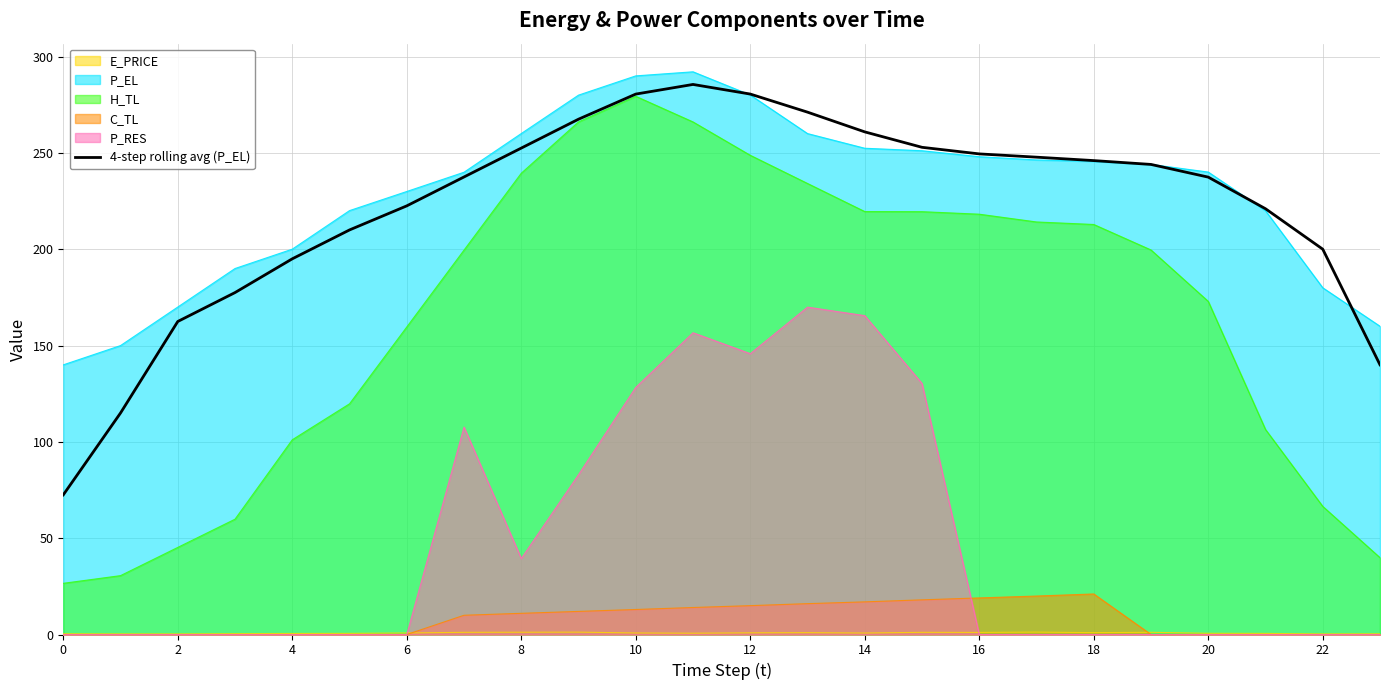

True or false: there are more than 0 points higher than both neighbors.

True